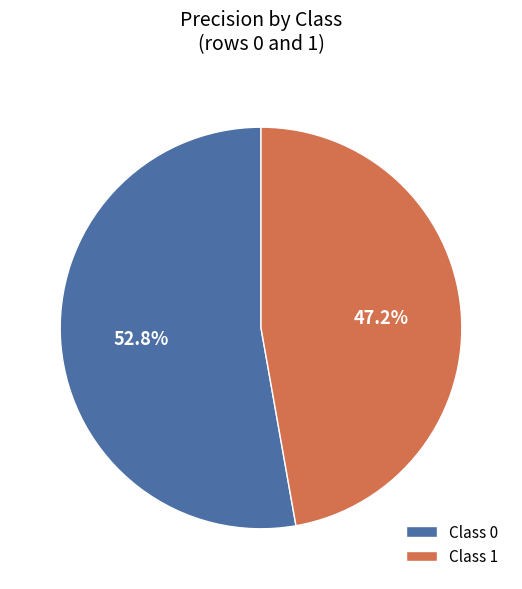

Is there a majority slice in this chart?

Yes